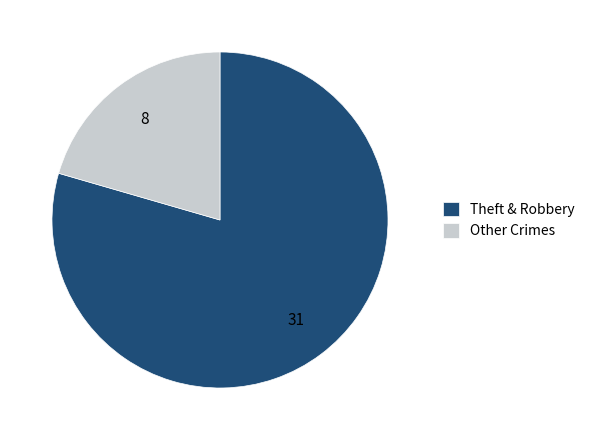

Is it true that Theft & Robbery is 89% of the pie?

False